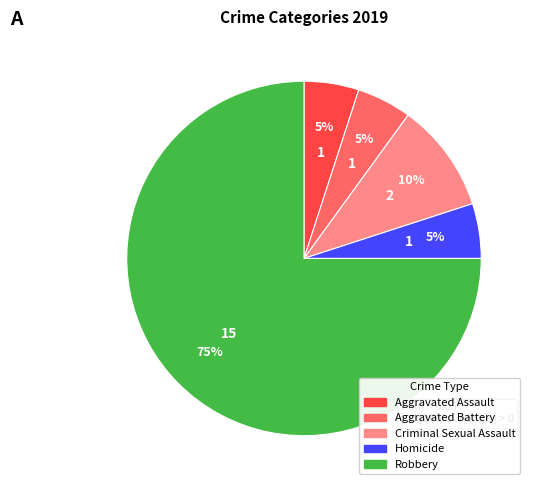

Which category has the biggest portion of the pie?

Robbery